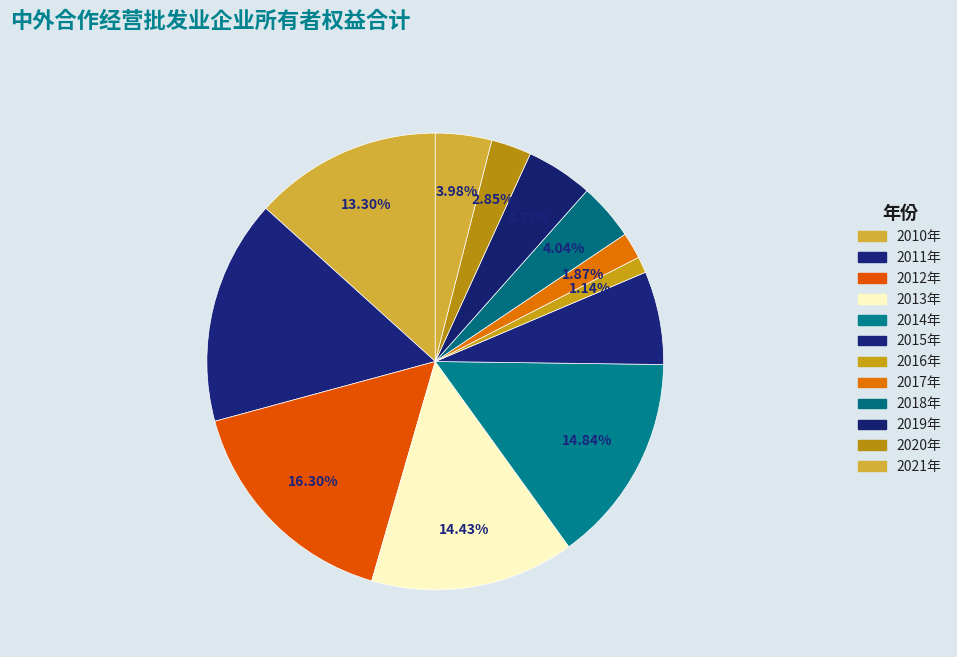

How many slices are in this pie chart?

12